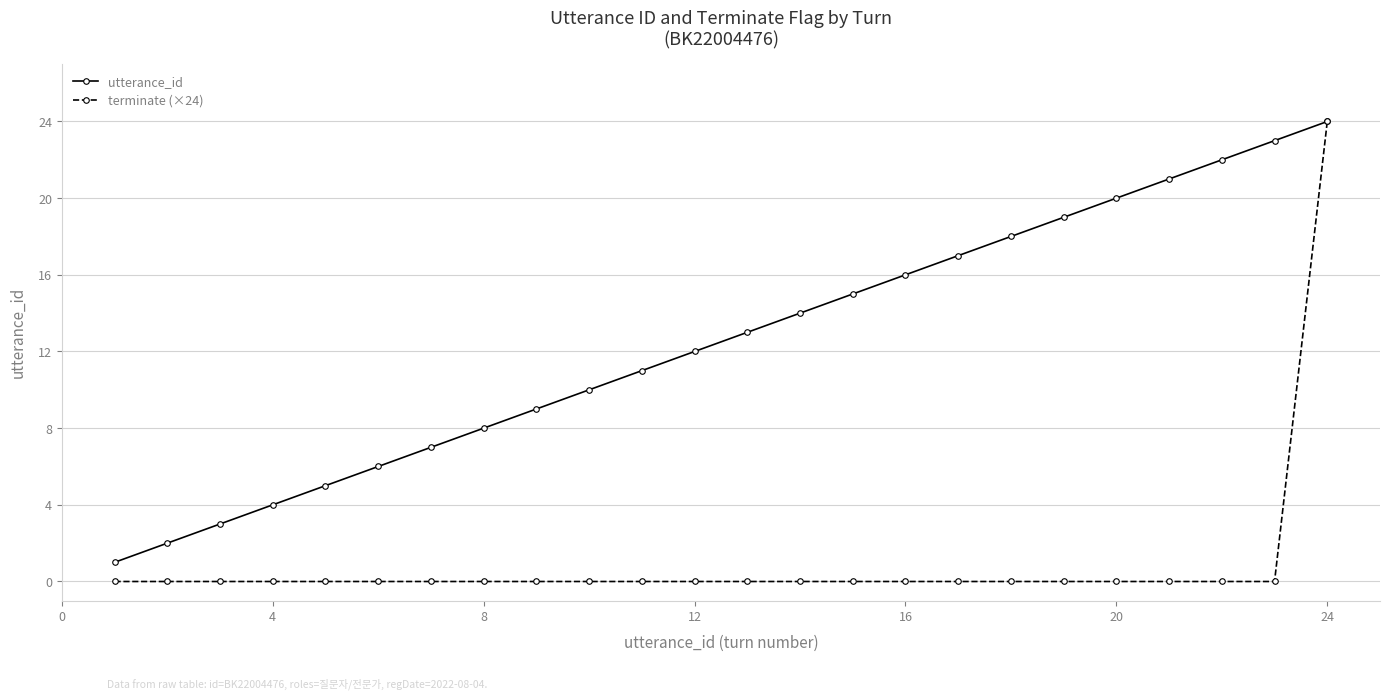

Which series has the largest range (max minus min)?

terminate (×24)